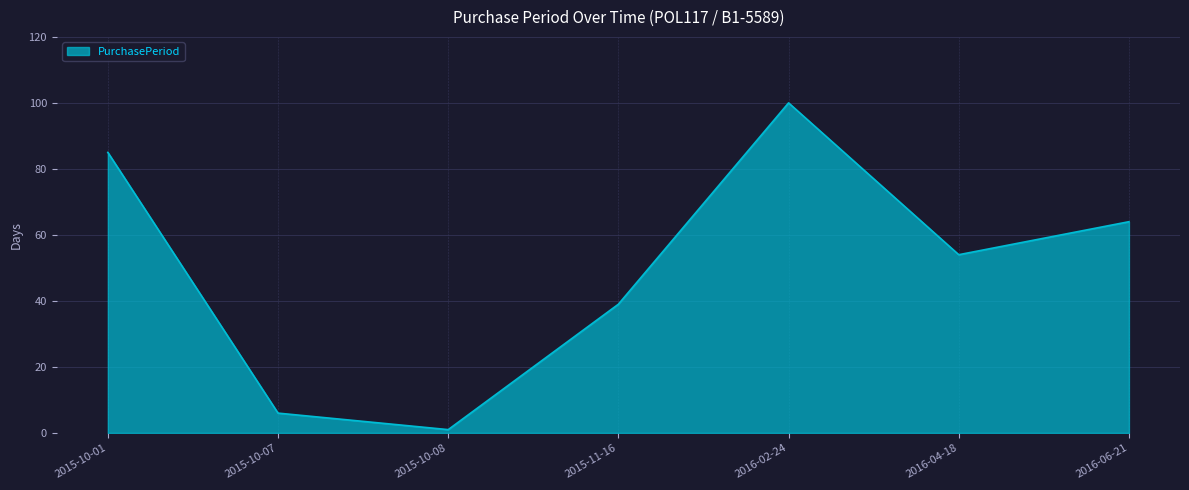

True or false: there are more than 2 points higher than both neighbors.

False